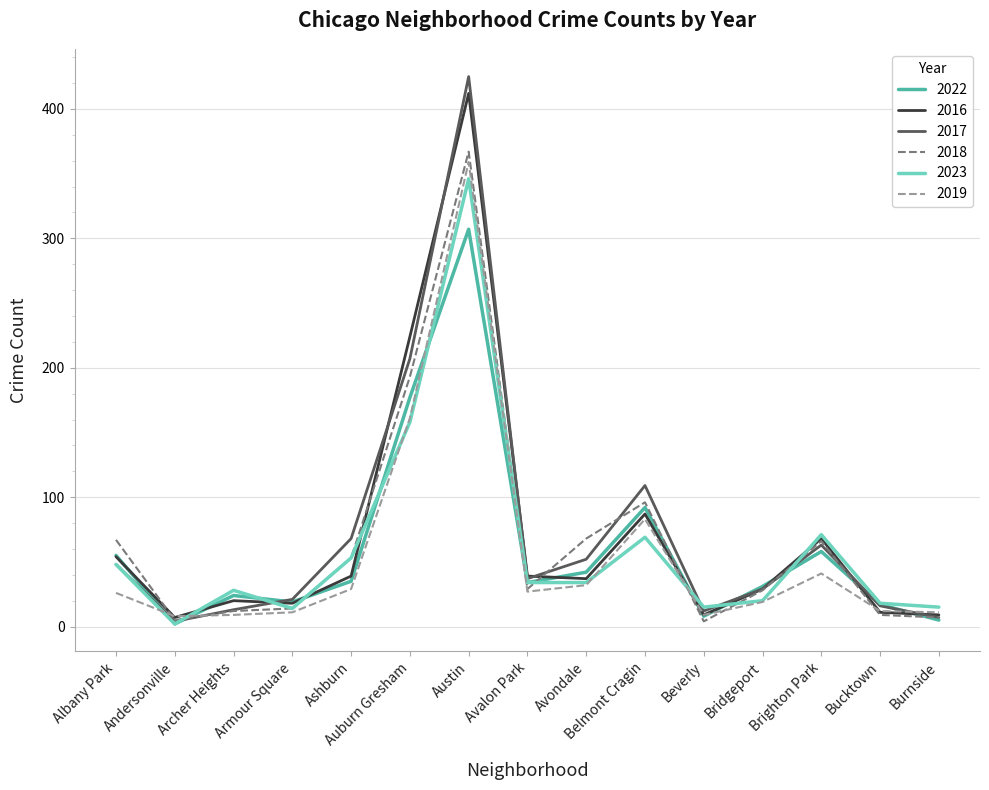

At which category is the sum across all series the highest?

Austin